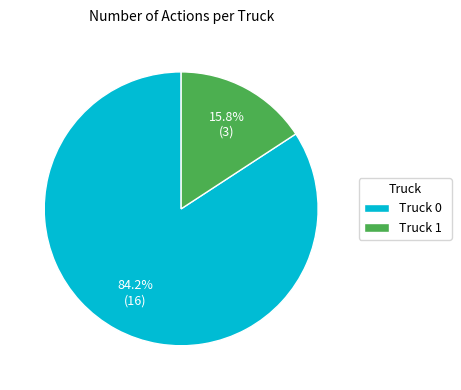

Count the number of slices in the pie.

2